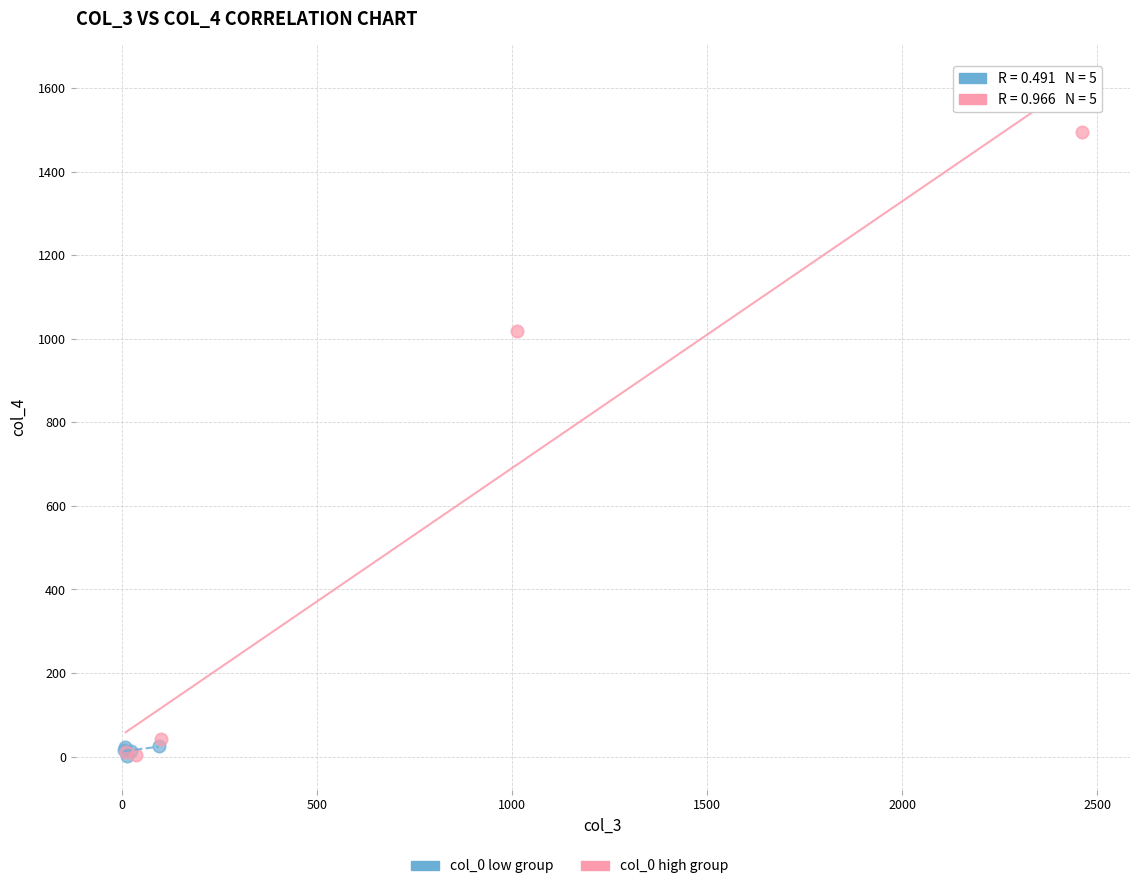

Which series has the widest spread of Y values?

col_0 high group